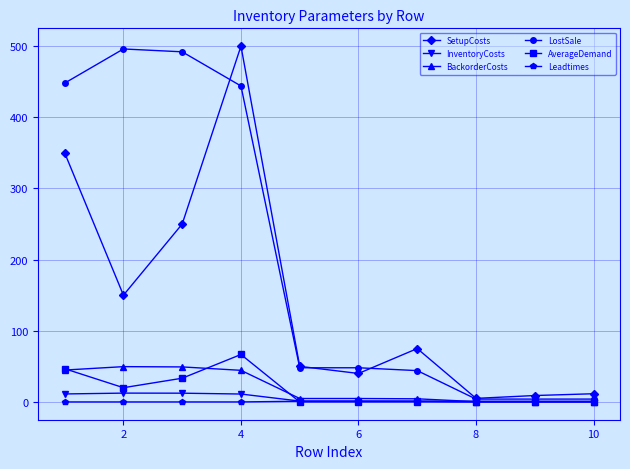

What is the value of the SetupCosts point at the 10th from the left?

11.5